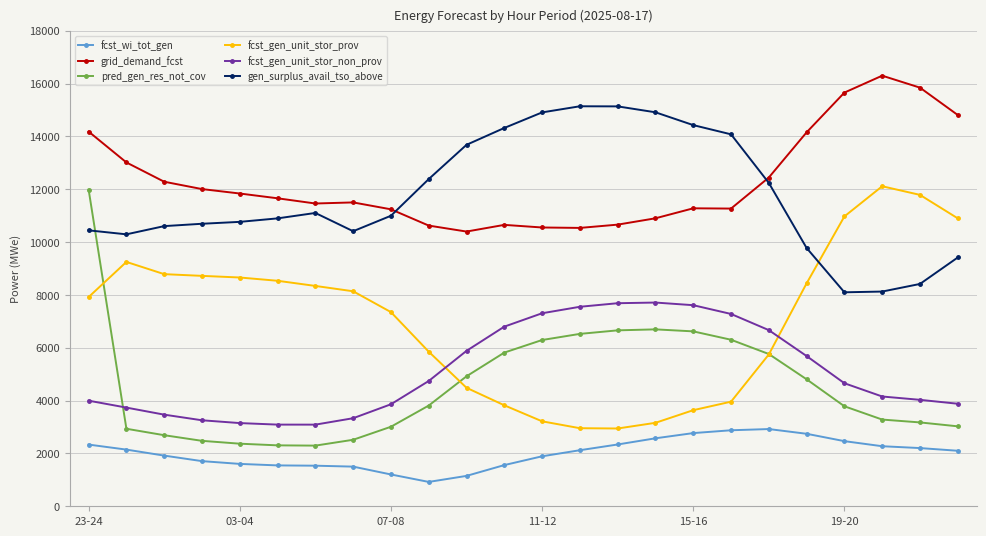

True or false: grid_demand_fcst and fcst_wi_tot_gen cross at least once.

False